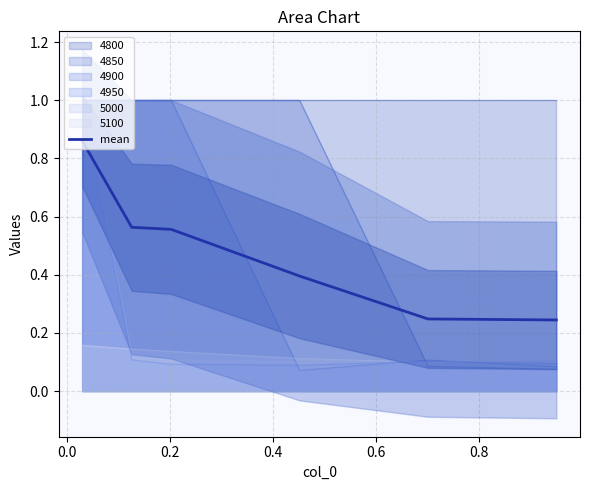

What is the highest value of the 4950 series?

1.0